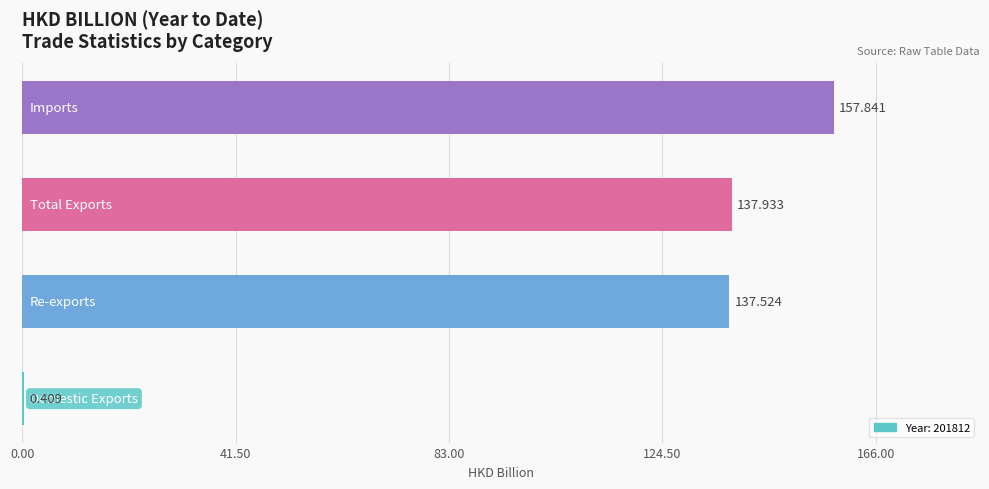

How many data points does each series have?

4